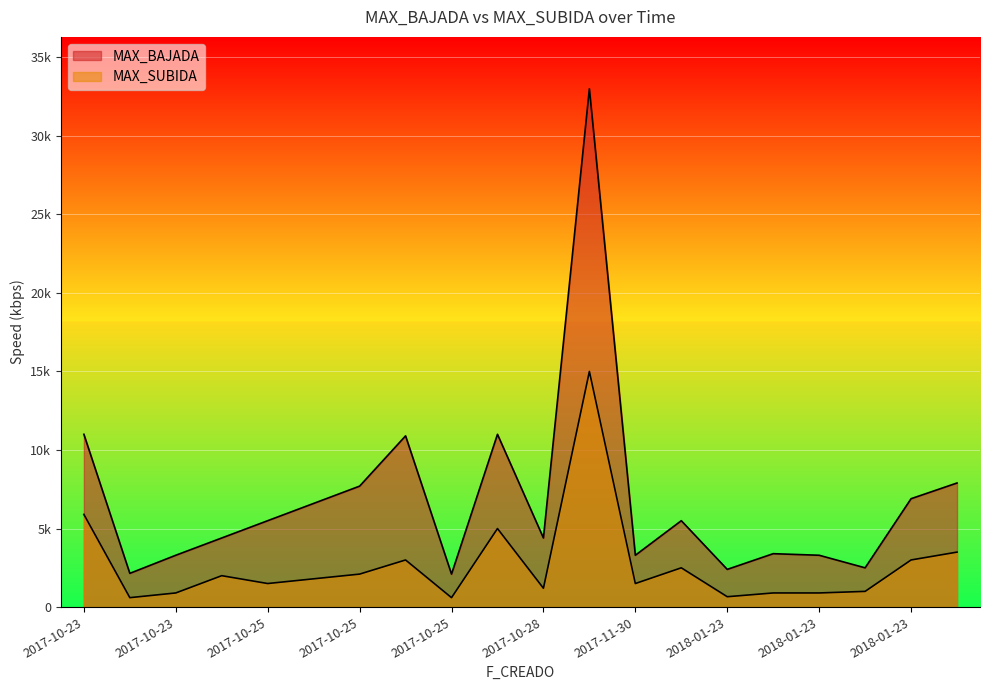

How many values in the MAX_BAJADA series are below 5500?

10